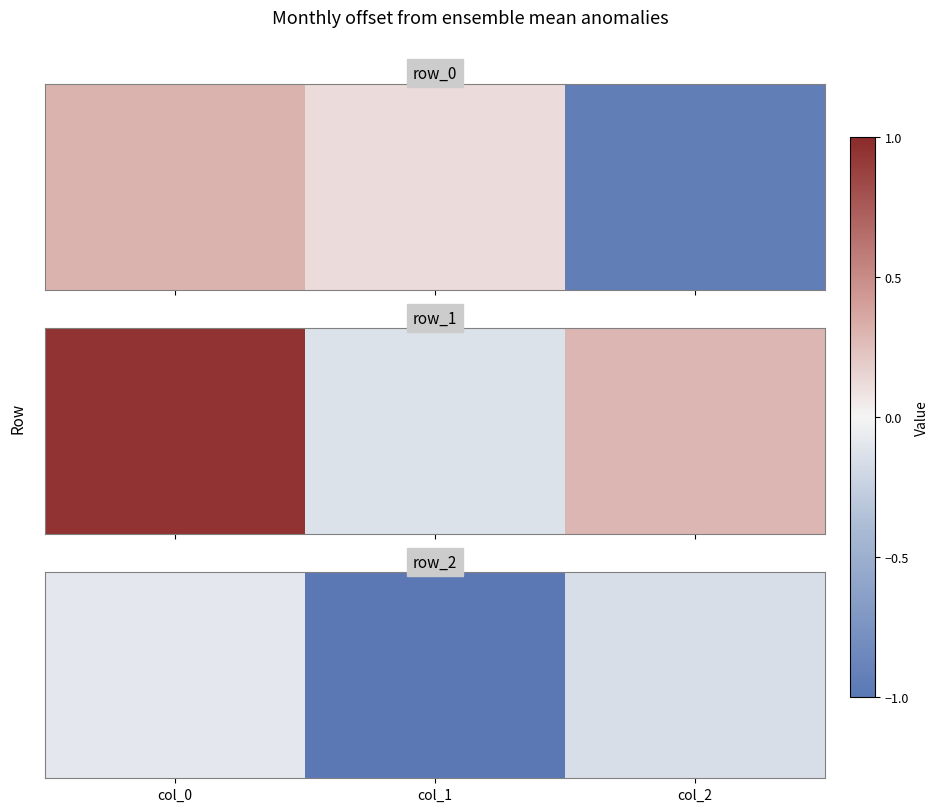

What is the sum of the values at col_0 and col_1?

-1.1